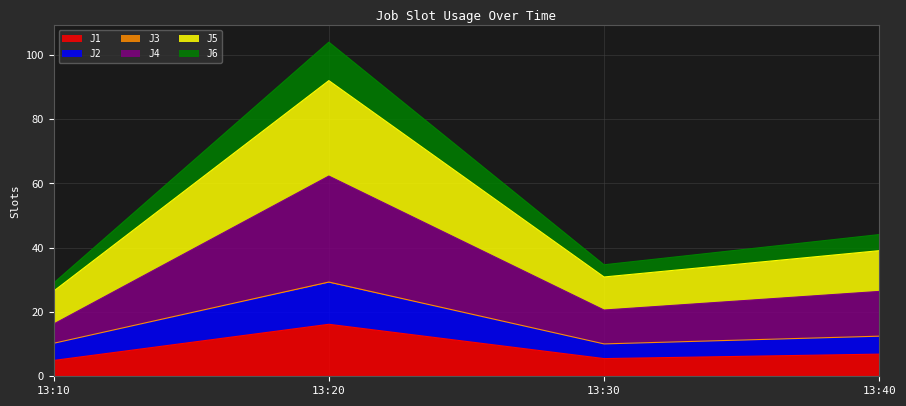

What are all the series names shown in the legend?

J1, J2, J3, J4, J5, J6